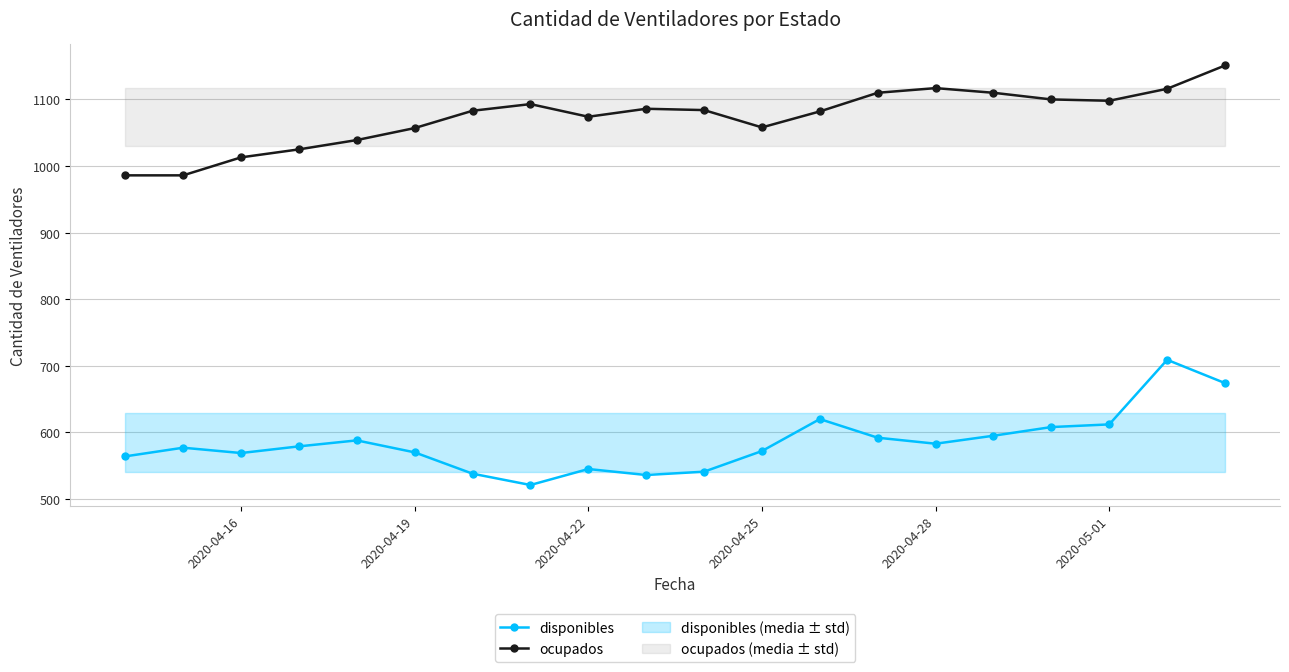

How many interior local peaks does the disponibles series have?

5